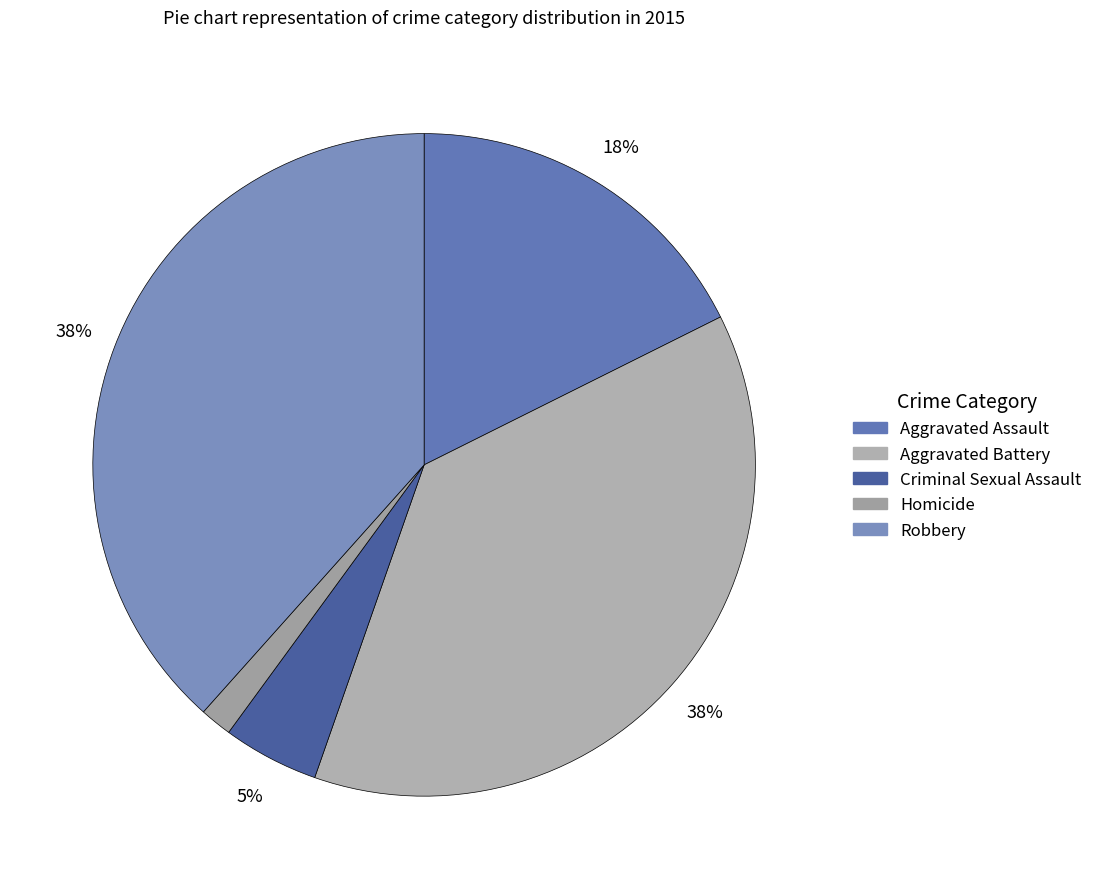

How many slices are in this pie chart?

5